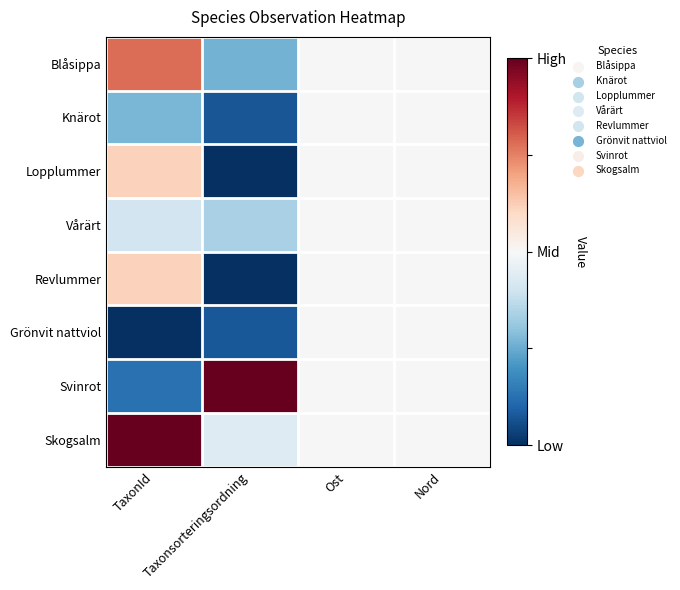

Reading left to right, what are all the values shown in this chart?

Blåsippa: TaxonId=0.8	Taxonsorteringsordning=0.3	Ost=0.5	Nord=0.5
Knärot: TaxonId=0.3	Taxonsorteringsordning=0.1	Ost=0.5	Nord=0.5
Lopplummer: TaxonId=0.6	Taxonsorteringsordning=0.0	Ost=0.5	Nord=0.5
Vårärt: TaxonId=0.4	Taxonsorteringsordning=0.3	Ost=0.5	Nord=0.5
Revlummer: TaxonId=0.6	Taxonsorteringsordning=0.0	Ost=0.5	Nord=0.5
Grönvit nattviol: TaxonId=0.0	Taxonsorteringsordning=0.1	Ost=0.5	Nord=0.5
Svinrot: TaxonId=0.1	Taxonsorteringsordning=1.0	Ost=0.5	Nord=0.5
Skogsalm: TaxonId=1.0	Taxonsorteringsordning=0.4	Ost=0.5	Nord=0.5